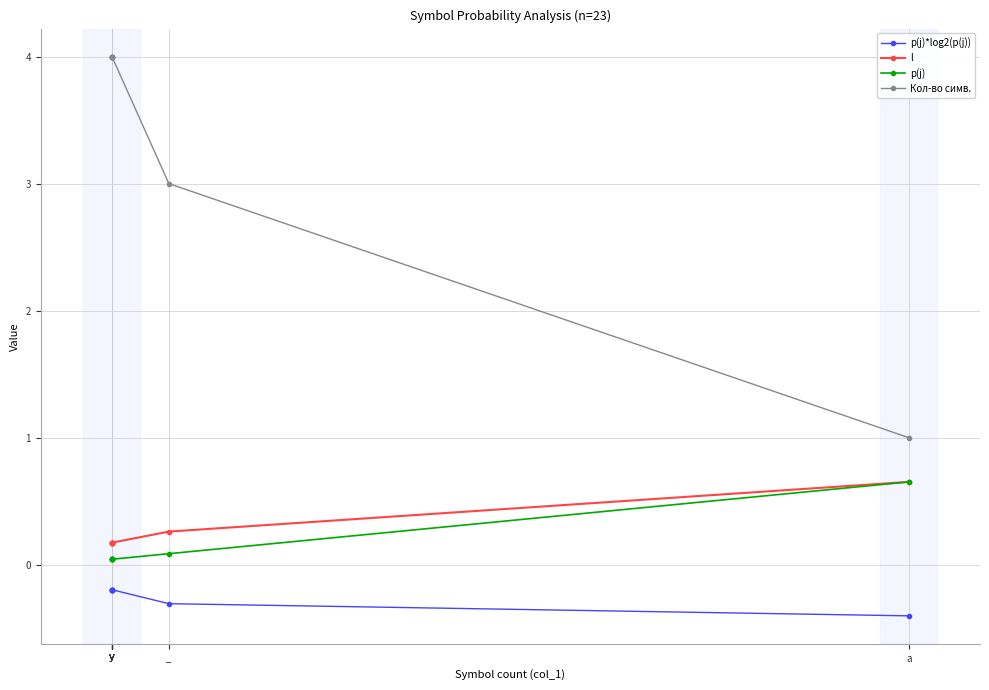

Which series has the largest range (max minus min)?

Кол-во симв.